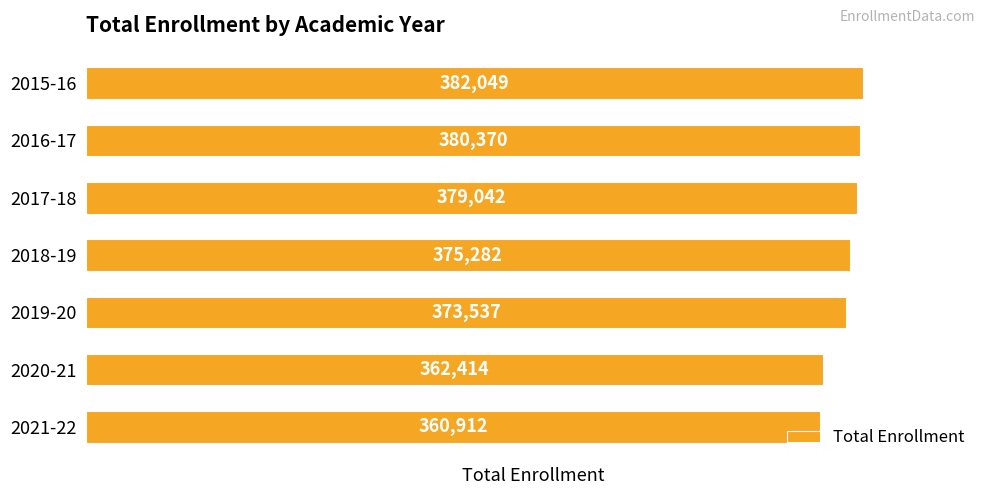

Rank the categories by value from highest to lowest.

2015-16, 2016-17, 2017-18, 2018-19, 2019-20, 2020-21, 2021-22